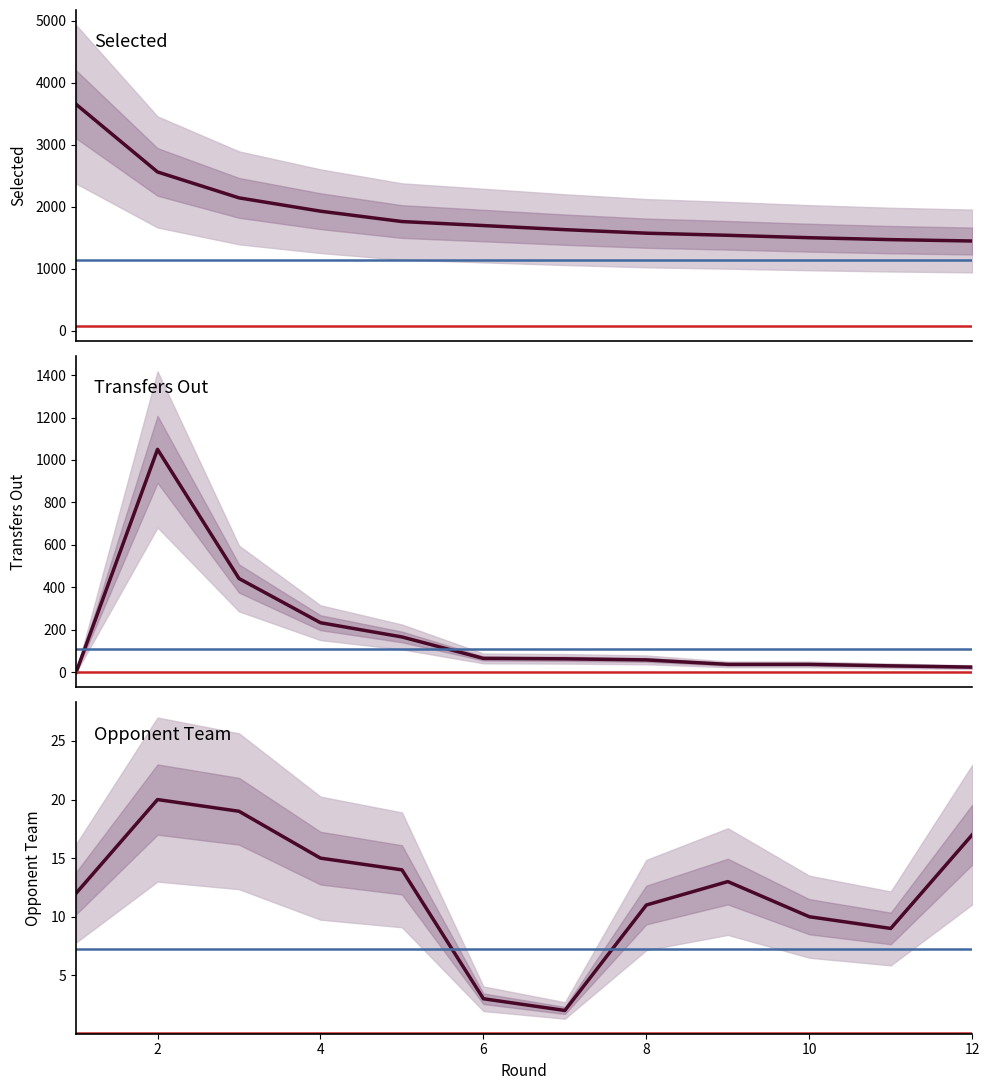

True or false: selected and opponent_team intersect in this chart.

False